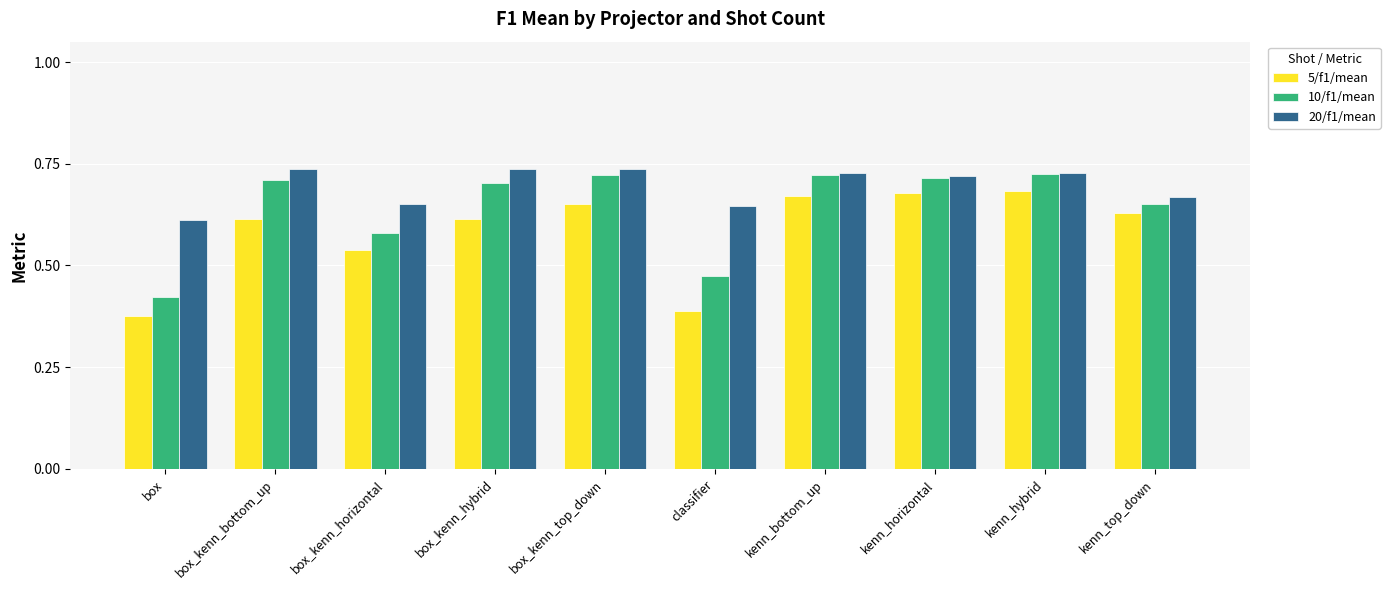

What position from the left is kenn_hybrid?

9